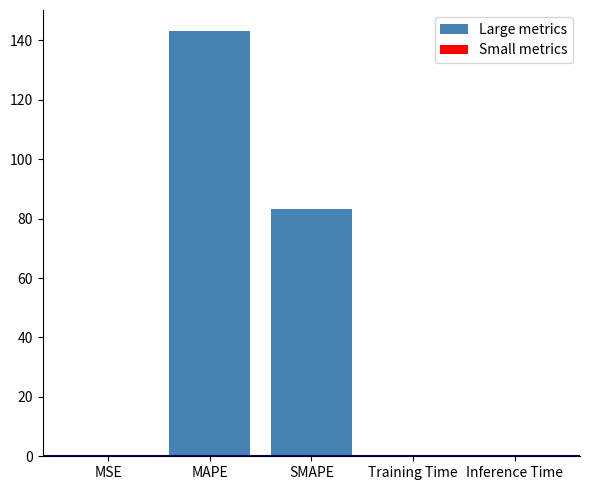

What is the greatest value displayed?

143.1